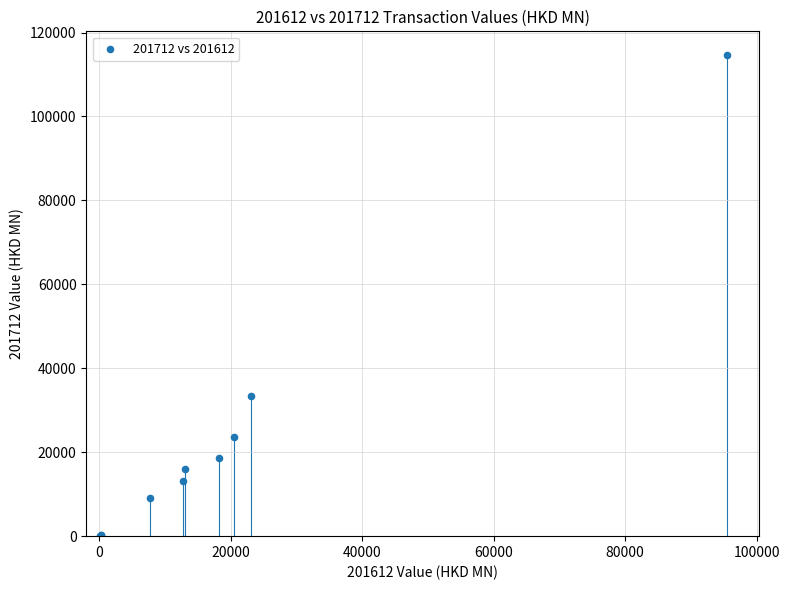

What Y value in the scatter plot is closest to 57283?

33464.9